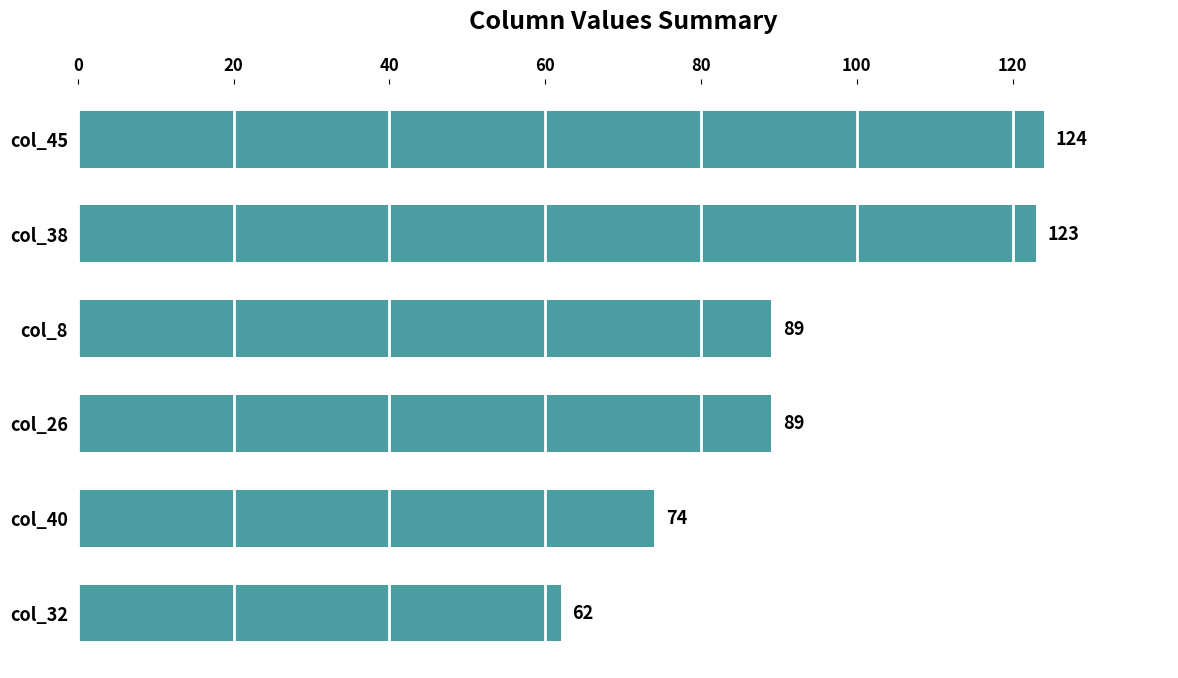

Is it true that the value at col_40 is 105?

False